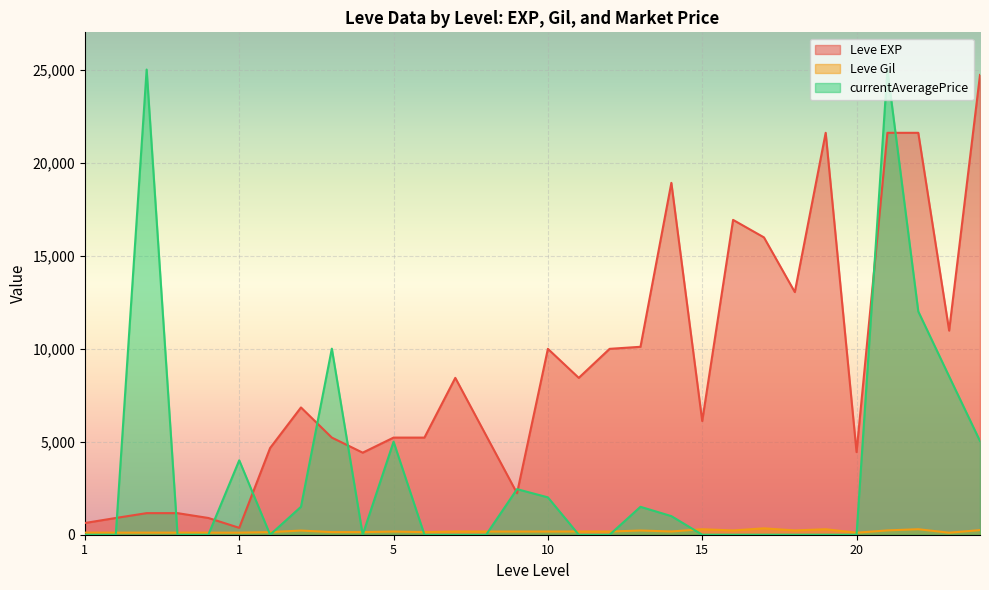

List the series in order of their overall mean, highest first.

Leve EXP, currentAveragePrice, Leve Gil